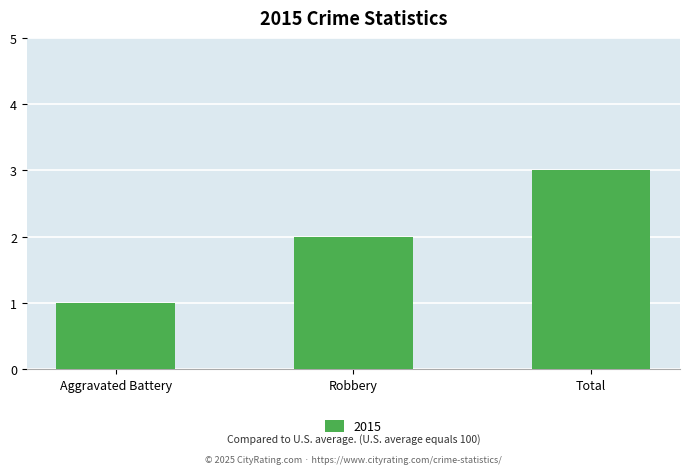

Rank the categories by value from lowest to highest.

Aggravated Battery, Robbery, Total